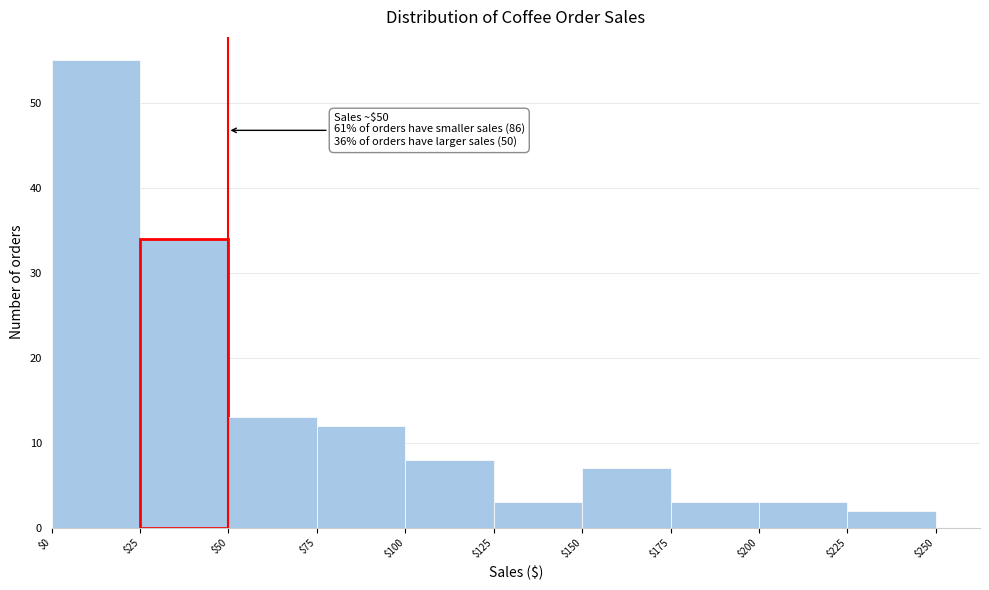

Which range on the x-axis has the tallest bar?

$0 to $25